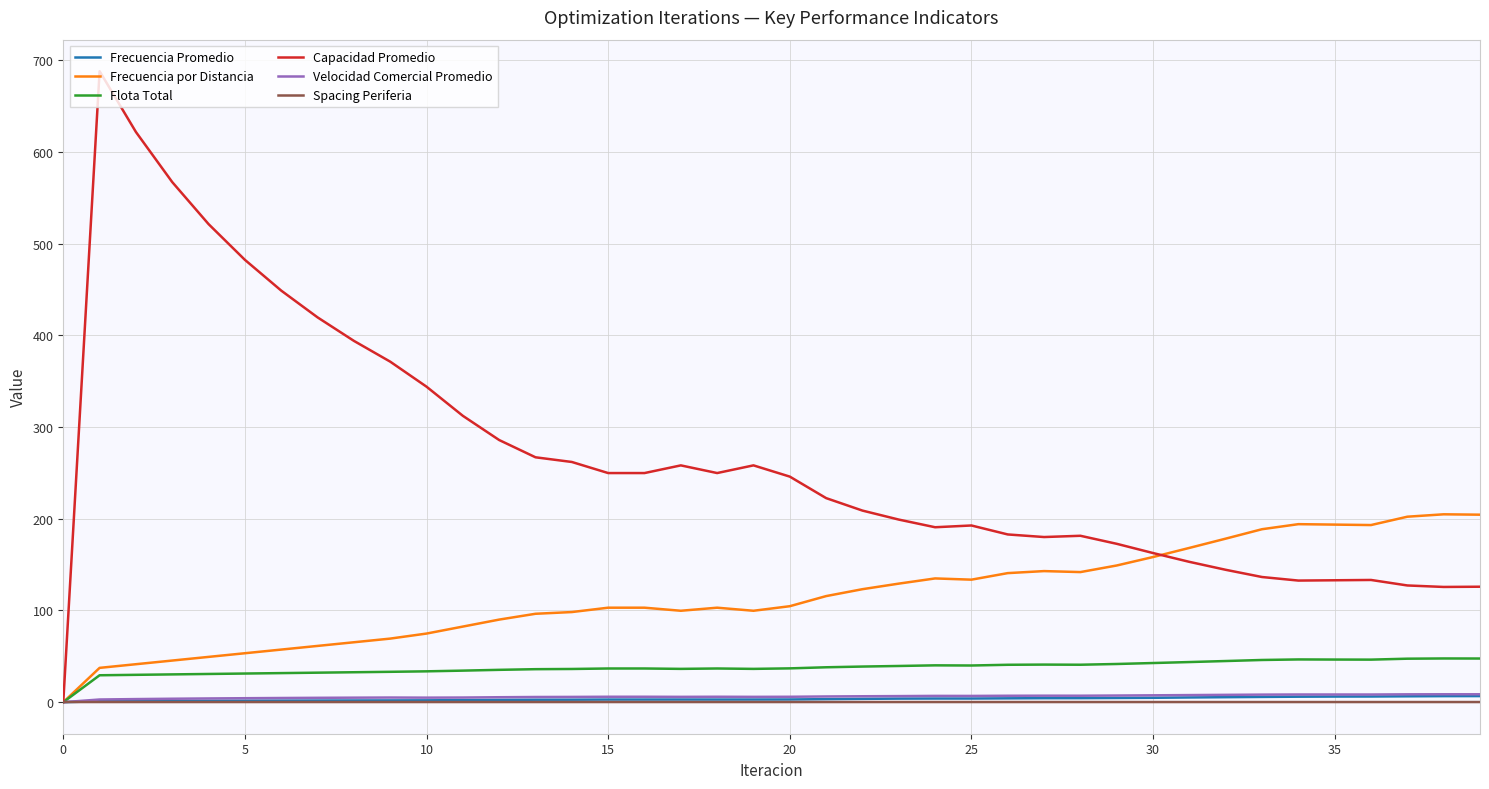

Which series has the largest total across all categories?

Capacidad Promedio